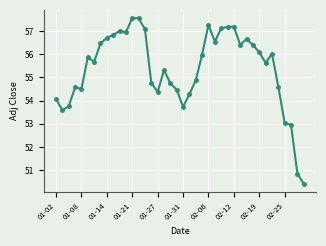

What is the difference between the second highest and minimum values?

7.1